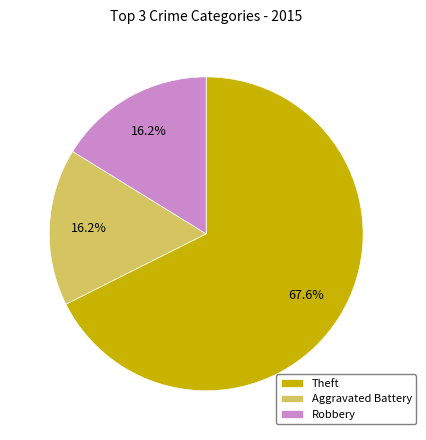

Between Aggravated Battery and Theft, which is larger?

Theft